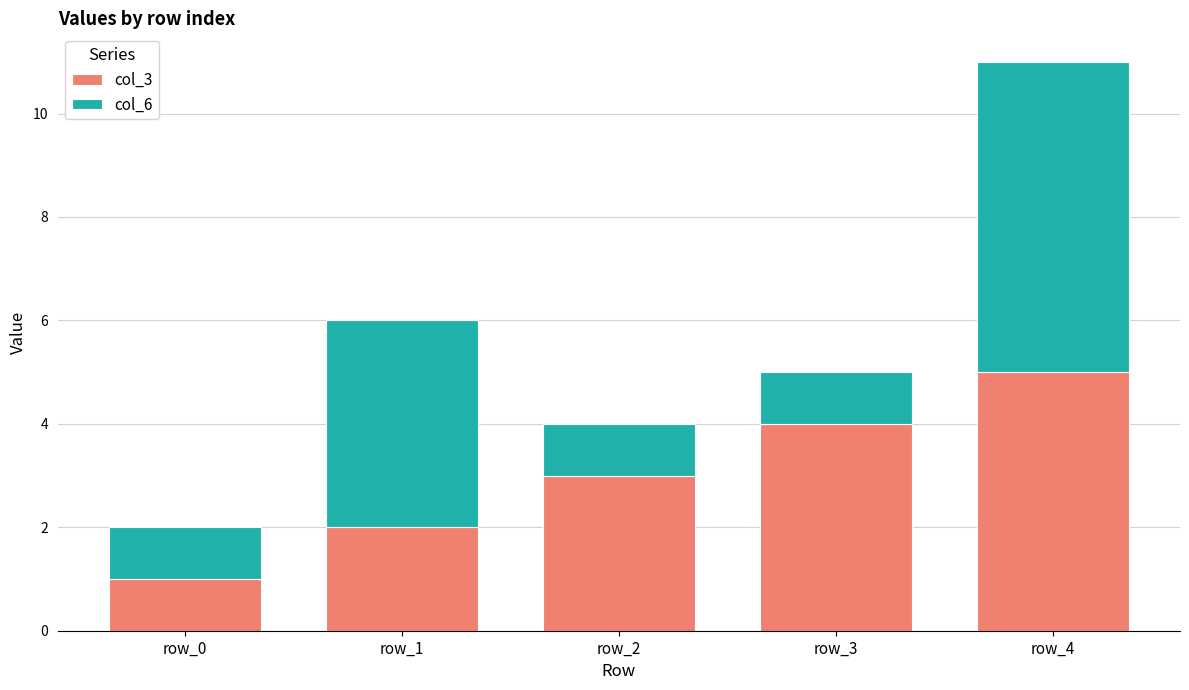

The value of col_3 at row_1 is 1. True or false?

False